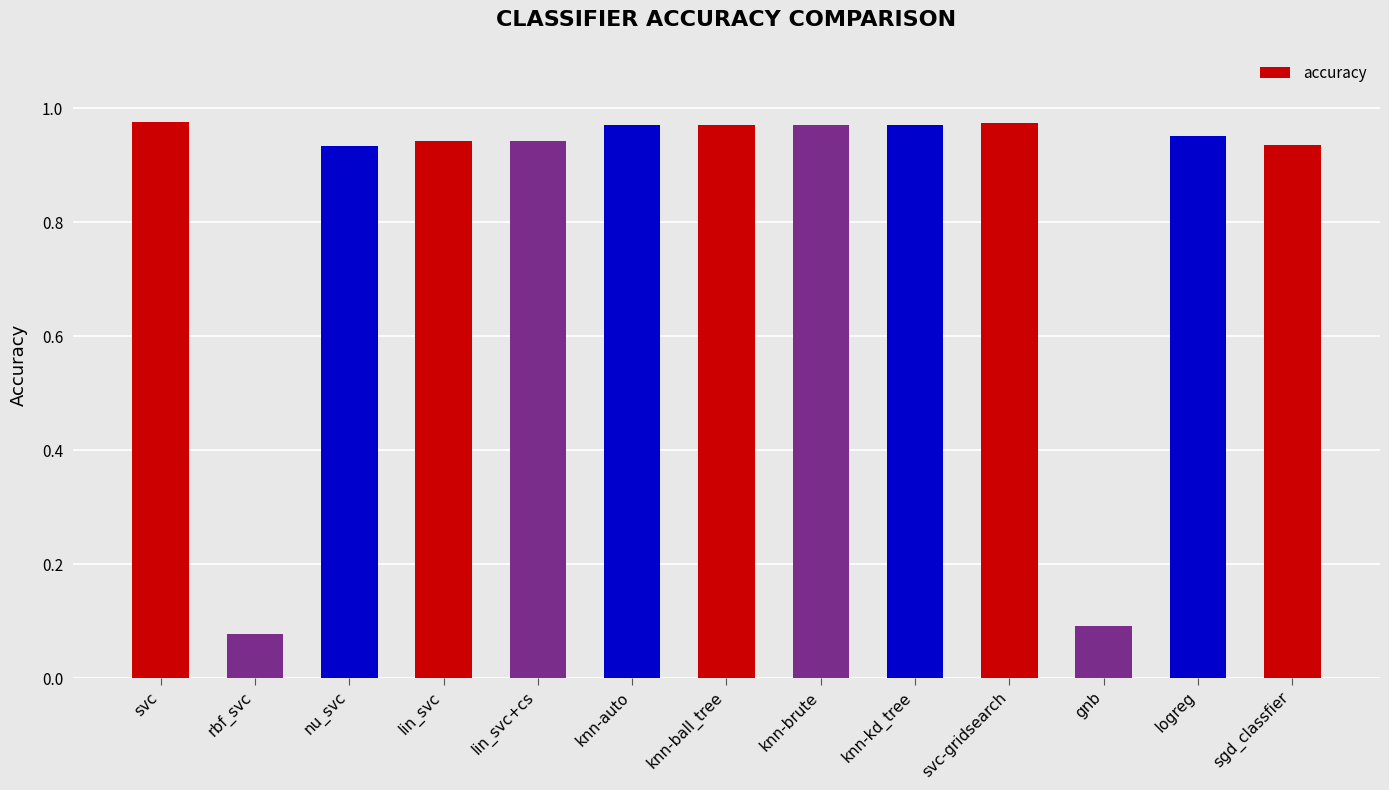

What is the change in value from knn-ball_tree to gnb?

-0.9